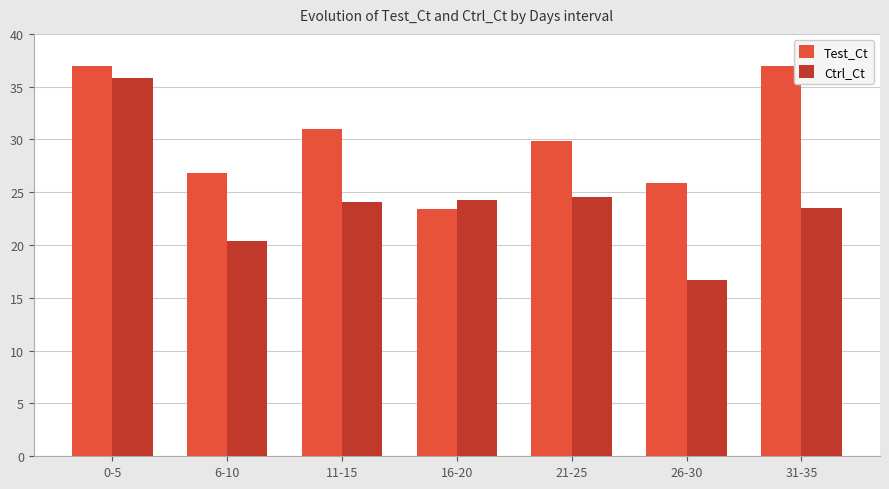

Rank the series by their maximum value, from lowest to highest.

Ctrl_Ct, Test_Ct